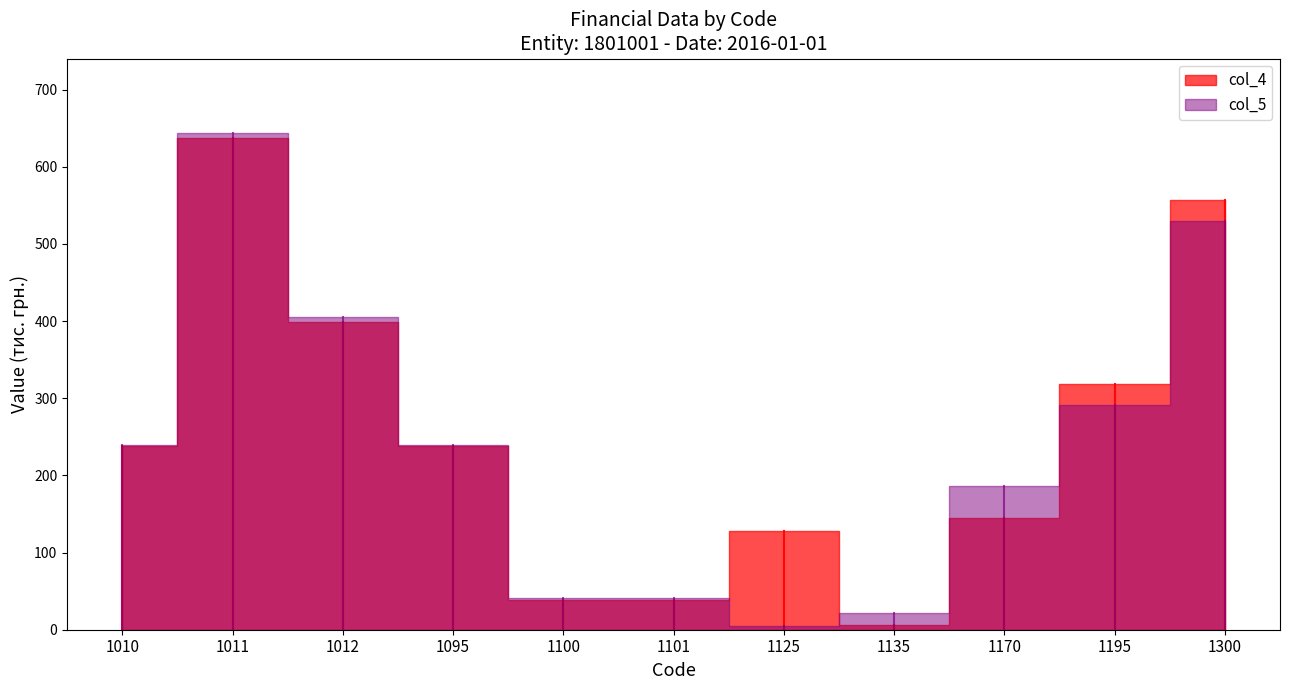

What value does the col_5 series have at 1101?

41.0